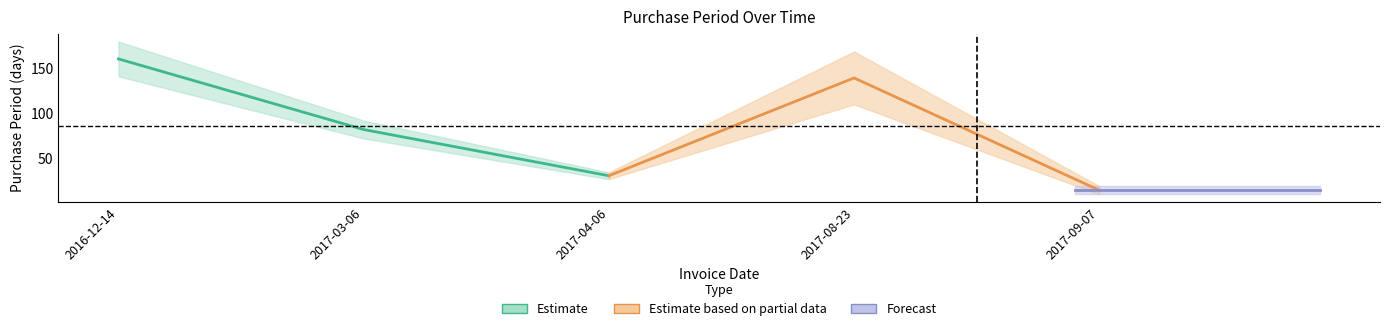

Reading left to right, list all the values displayed in this chart.

160	82	31	139	15